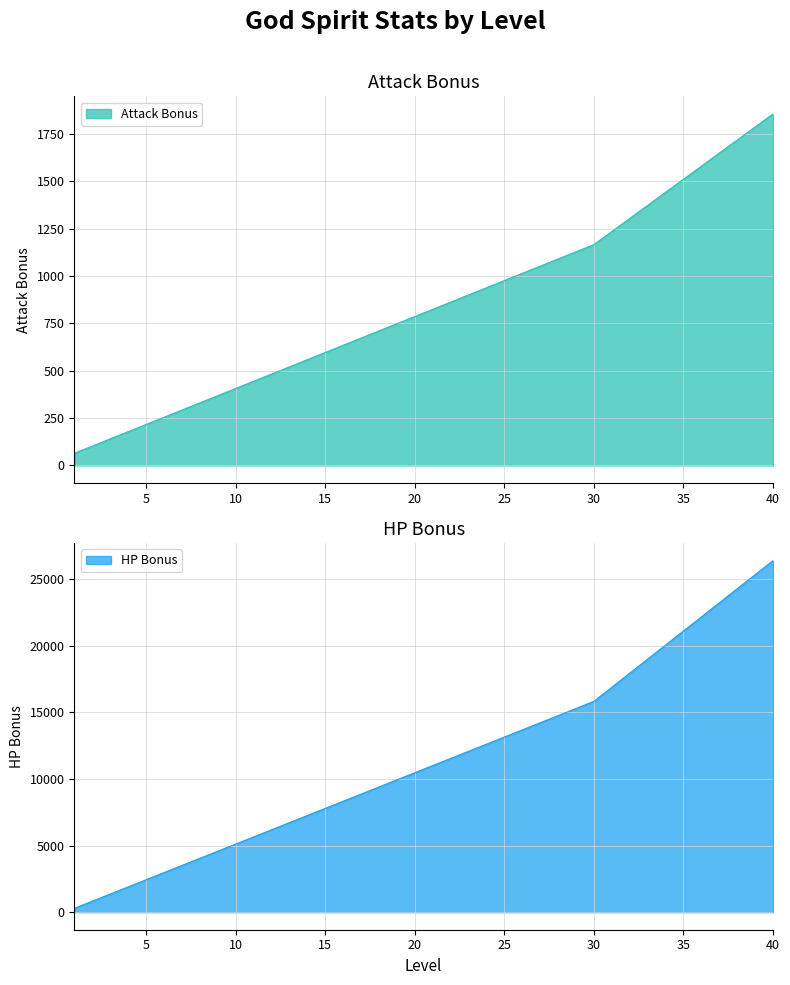

True or false: Attack Bonus has a value of 520 at 7.

False